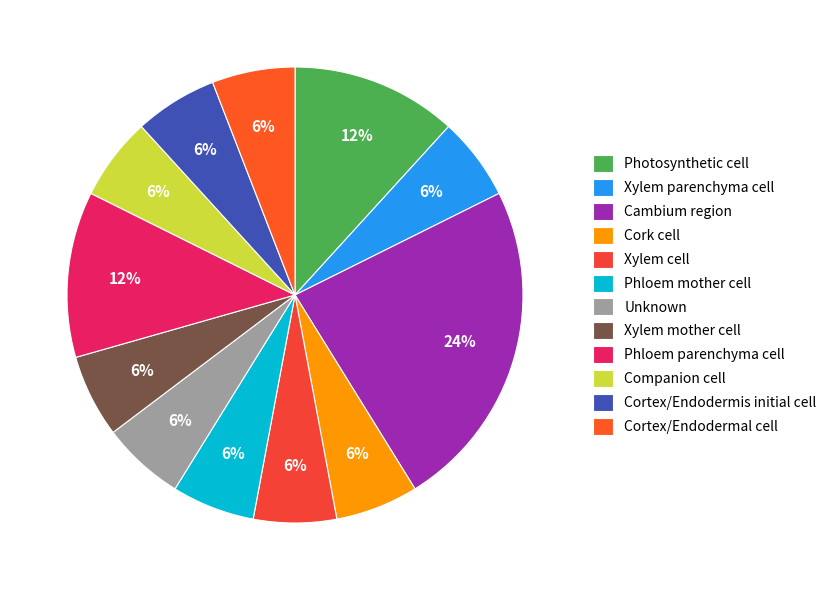

How many slices are in this pie chart?

12